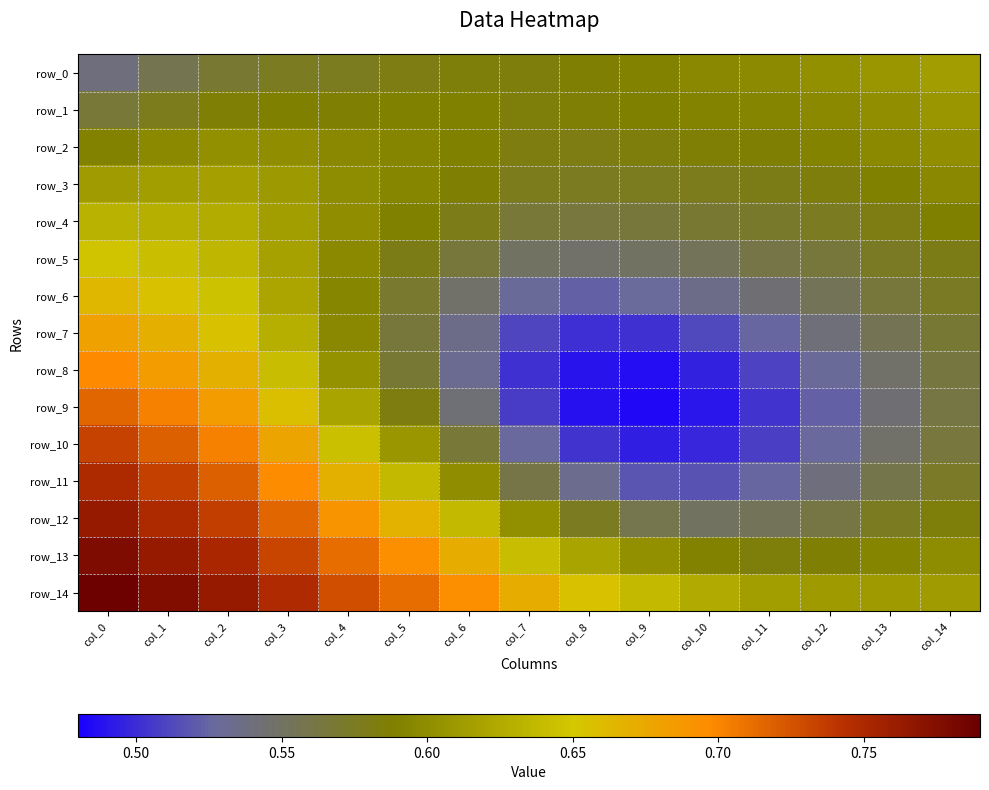

Reading left to right, list all the values displayed in this chart.

row_0: 0.5	0.6	0.6	0.6	0.6	0.6	0.6	0.6	0.6	0.6	0.6	0.6	0.6	0.6	0.6
row_1: 0.6	0.6	0.6	0.6	0.6	0.6	0.6	0.6	0.6	0.6	0.6	0.6	0.6	0.6	0.6
row_2: 0.6	0.6	0.6	0.6	0.6	0.6	0.6	0.6	0.6	0.6	0.6	0.6	0.6	0.6	0.6
row_3: 0.6	0.6	0.6	0.6	0.6	0.6	0.6	0.6	0.6	0.6	0.6	0.6	0.6	0.6	0.6
row_4: 0.6	0.6	0.6	0.6	0.6	0.6	0.6	0.6	0.6	0.6	0.6	0.6	0.6	0.6	0.6
row_5: 0.6	0.6	0.6	0.6	0.6	0.6	0.6	0.6	0.5	0.5	0.6	0.6	0.6	0.6	0.6
row_6: 0.7	0.7	0.6	0.6	0.6	0.6	0.5	0.5	0.5	0.5	0.5	0.5	0.6	0.6	0.6
row_7: 0.7	0.7	0.7	0.6	0.6	0.6	0.5	0.5	0.5	0.5	0.5	0.5	0.5	0.6	0.6
row_8: 0.7	0.7	0.7	0.6	0.6	0.6	0.5	0.5	0.5	0.5	0.5	0.5	0.5	0.5	0.6
row_9: 0.7	0.7	0.7	0.7	0.6	0.6	0.5	0.5	0.5	0.5	0.5	0.5	0.5	0.5	0.6
row_10: 0.7	0.7	0.7	0.7	0.6	0.6	0.6	0.5	0.5	0.5	0.5	0.5	0.5	0.5	0.6
row_11: 0.7	0.7	0.7	0.7	0.7	0.6	0.6	0.6	0.5	0.5	0.5	0.5	0.5	0.6	0.6
row_12: 0.8	0.7	0.7	0.7	0.7	0.7	0.6	0.6	0.6	0.6	0.6	0.6	0.6	0.6	0.6
row_13: 0.8	0.8	0.8	0.7	0.7	0.7	0.7	0.6	0.6	0.6	0.6	0.6	0.6	0.6	0.6
row_14: 0.8	0.8	0.8	0.7	0.7	0.7	0.7	0.7	0.7	0.6	0.6	0.6	0.6	0.6	0.6